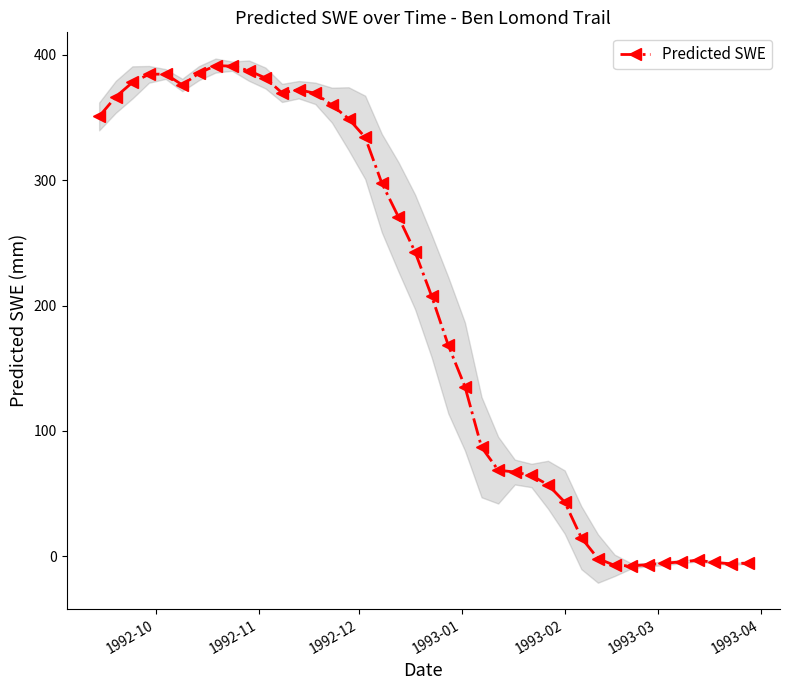

True or false: Predicted SWE has more than 1 interior local peaks.

True